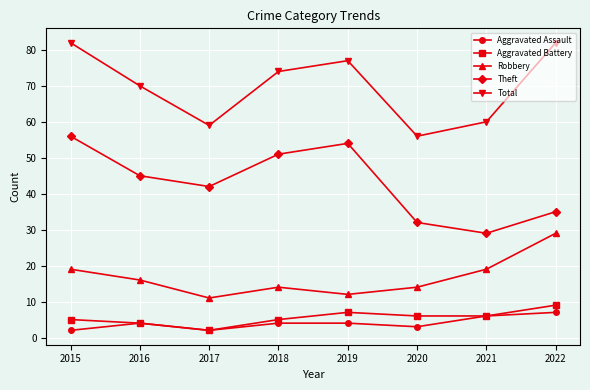

Where is the first local minimum for Aggravated Battery?

2017